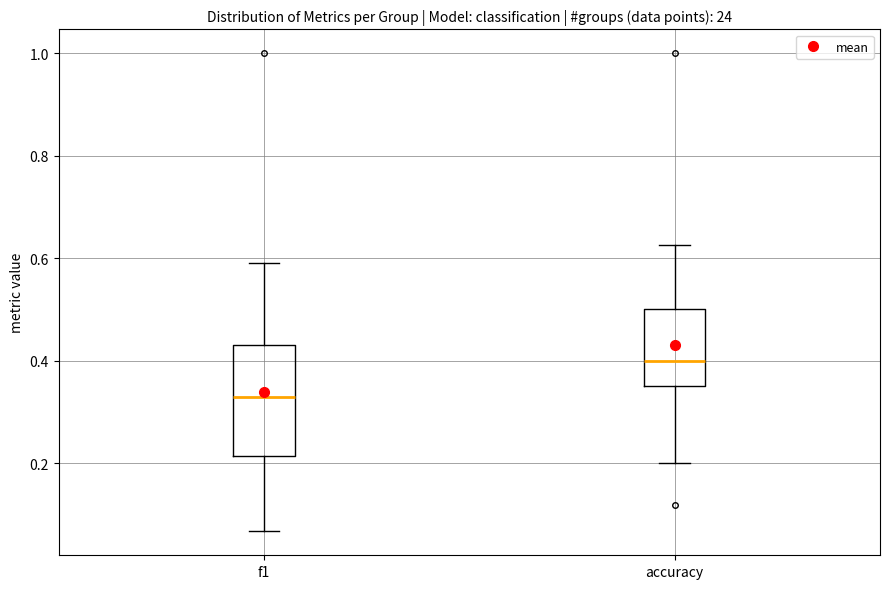

Reading left to right, transcribe this box plot: for each box, give where its median line is, the range the box spans, and where its two whiskers end, as read against the y-axis. The values are not printed on the chart, so give them approximately, as read against the axis.

f1: median 0.32, box 0.22 to 0.44, whiskers 0.06 to 0.60
accuracy: median 0.40, box 0.36 to 0.50, whiskers 0.20 to 0.62